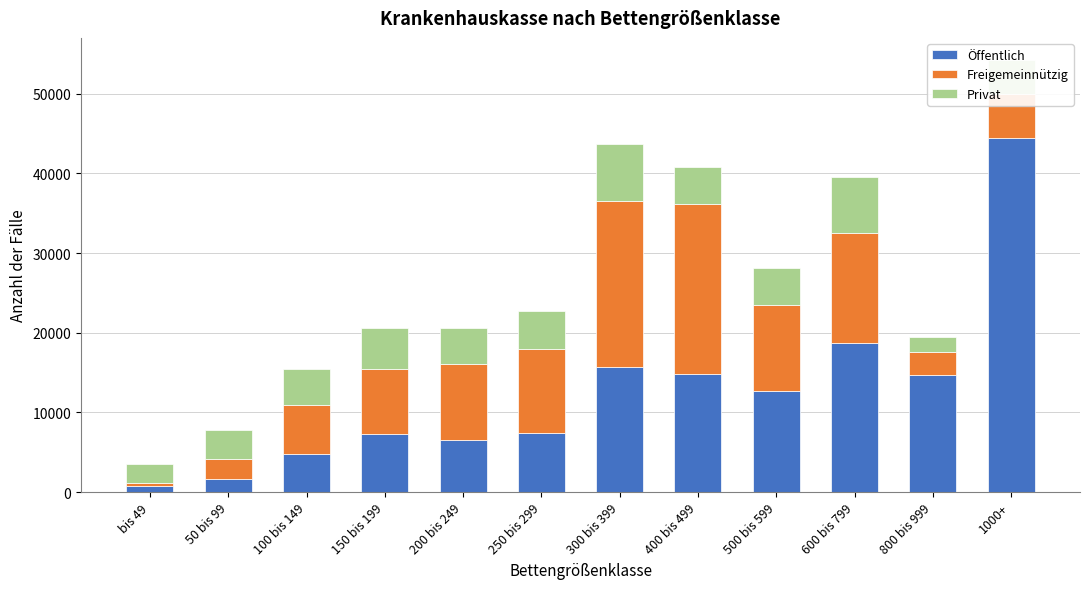

What is the sum of all Öffentlich values?

149094